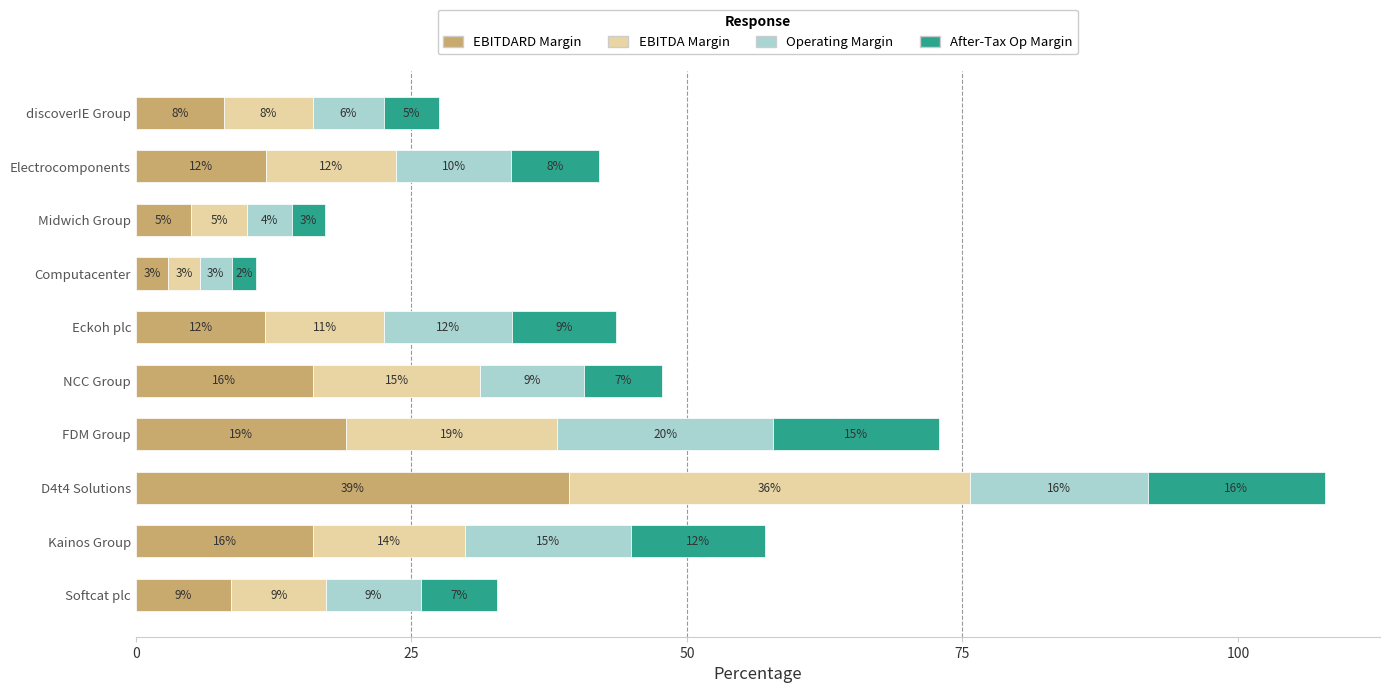

Which series has the largest total across all categories?

EBITDARD Margin